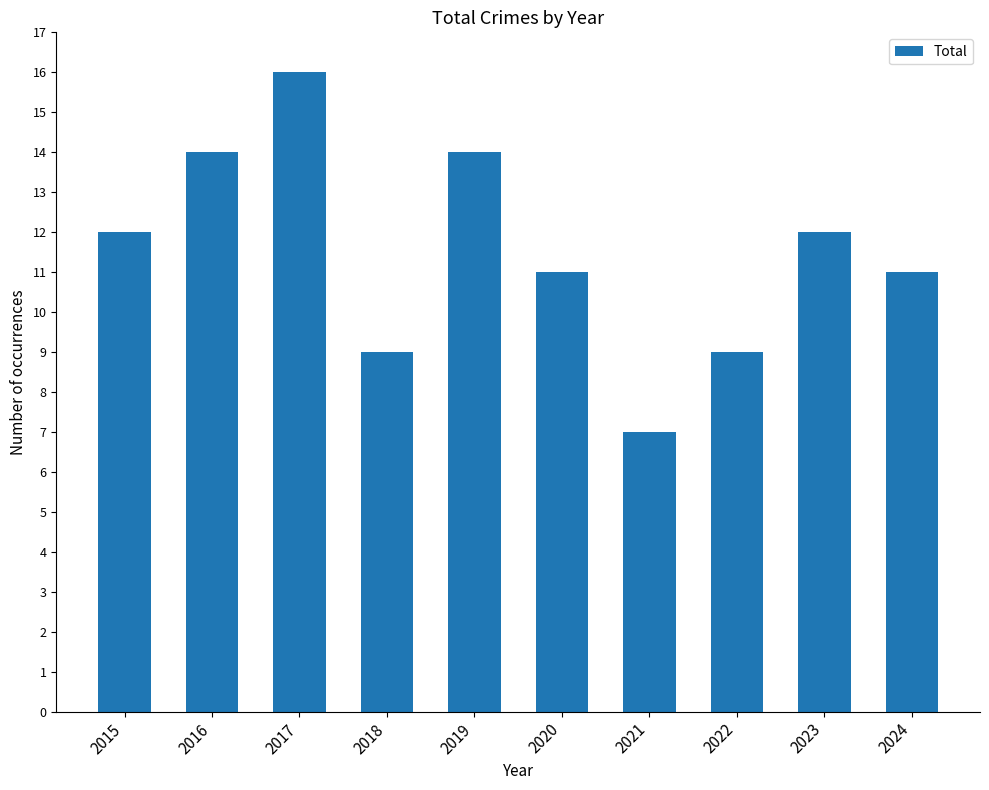

Between 2017 and 2021, which is larger?

2017